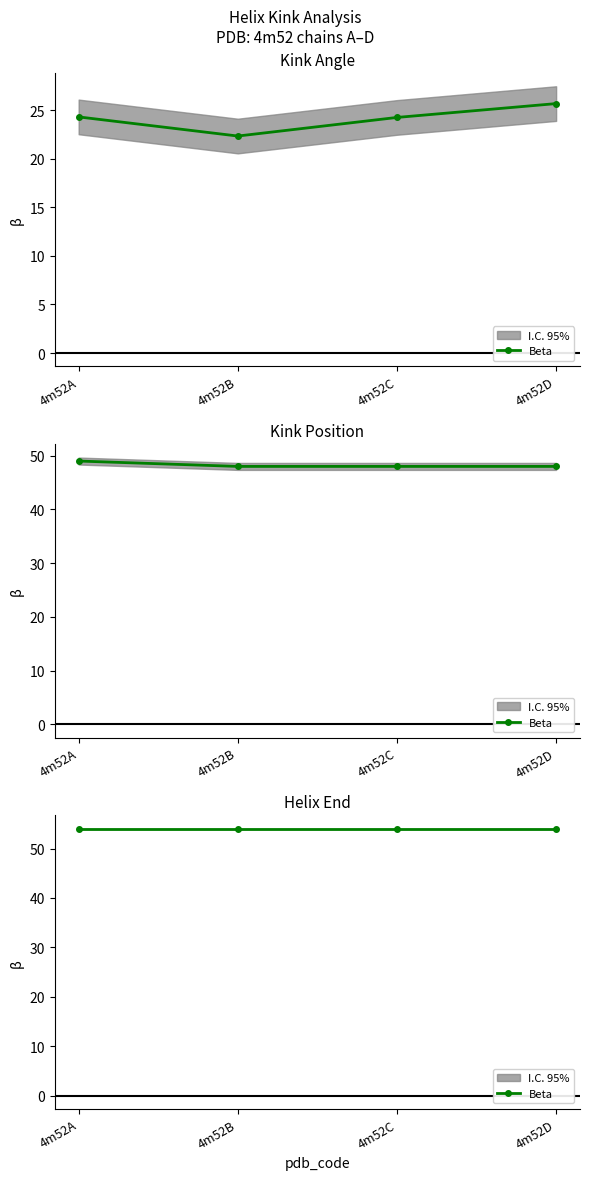

What is the value of the Kink_Position point at the 1st from the left?

49.0